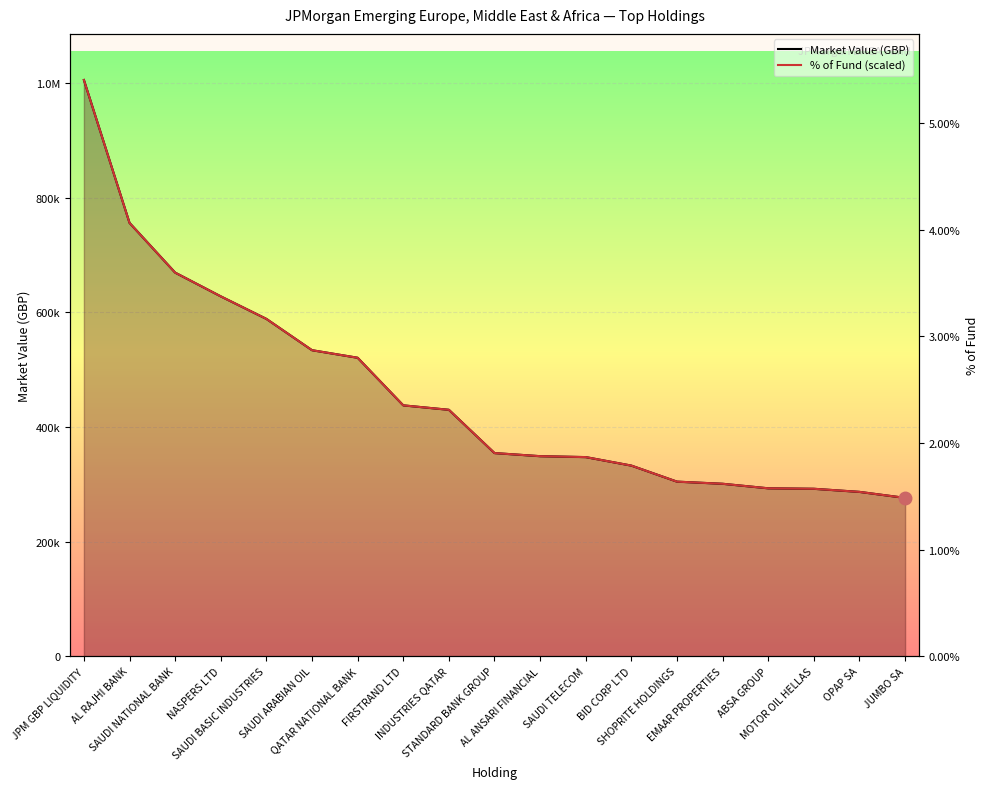

At how many categories does at least one series exceed 672425?

2